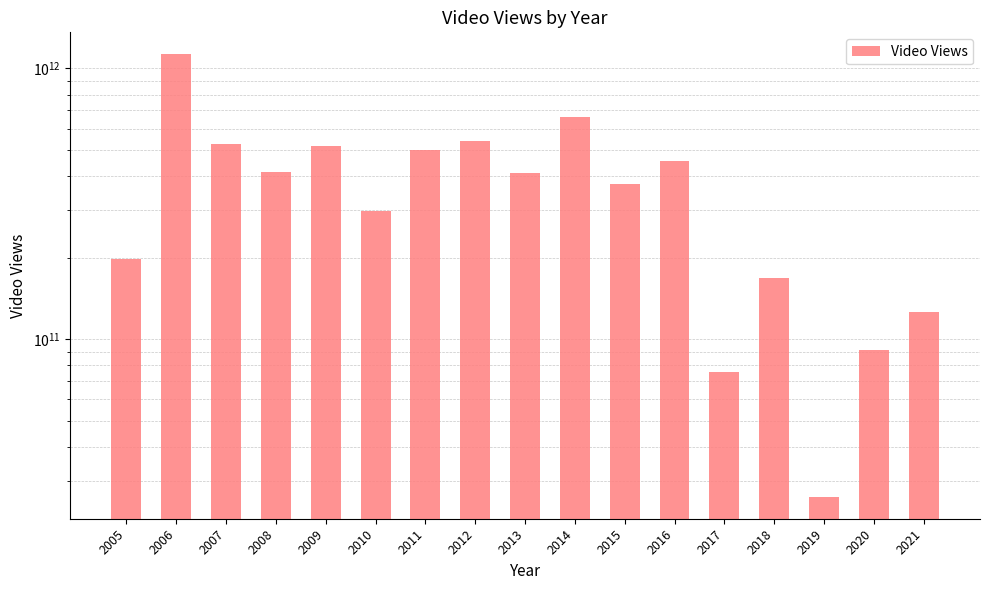

List the labels in order of value, smallest first.

2019, 2017, 2020, 2021, 2018, 2005, 2010, 2015, 2013, 2008, 2016, 2011, 2009, 2007, 2012, 2014, 2006